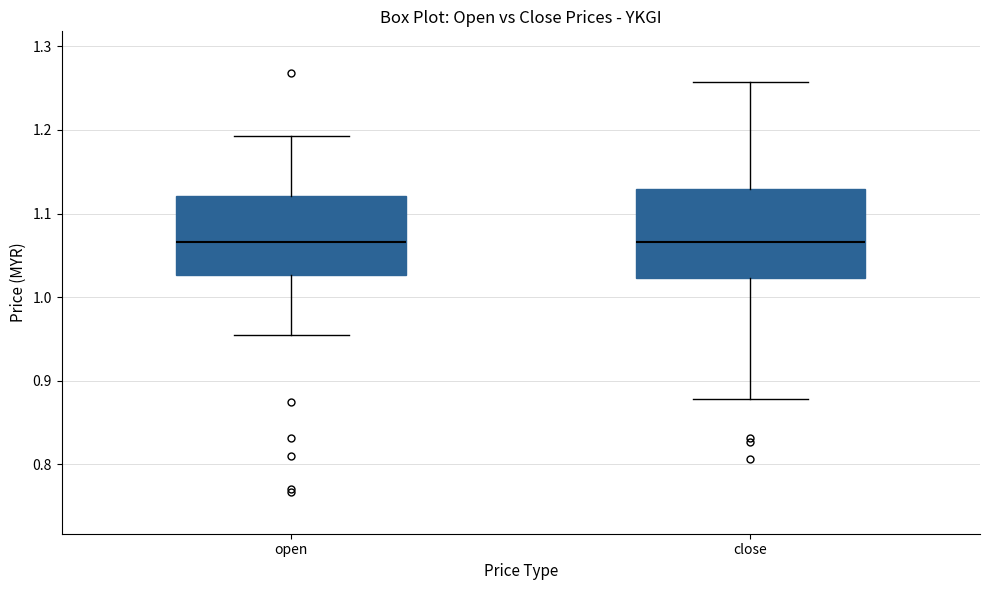

Comparing the boxes themselves (not the whiskers), which one is the tallest?

close